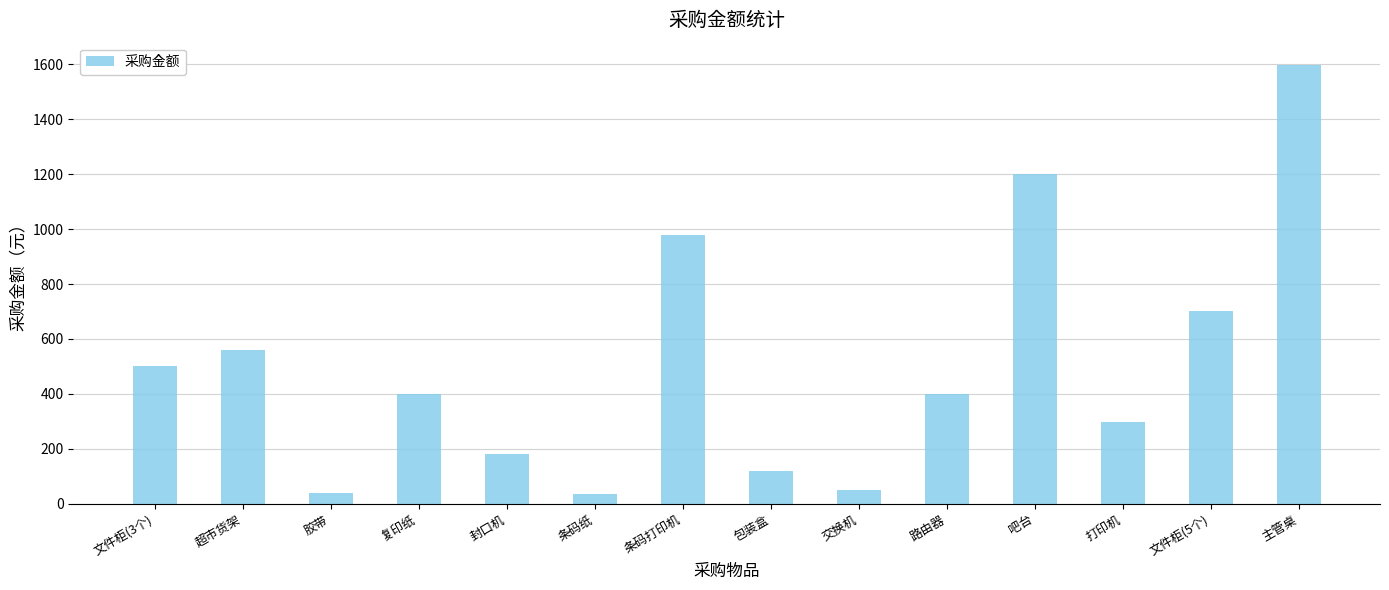

What is the difference between the values at 文件柜(5个) and 主管桌?

899